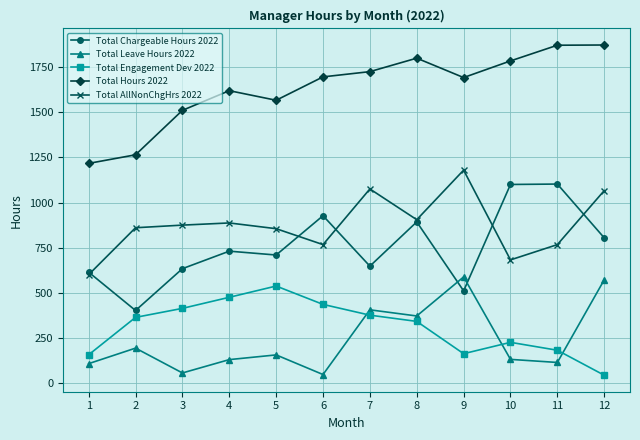

Which series changed the most between 4 and 8?

Total Leave Hours 2022